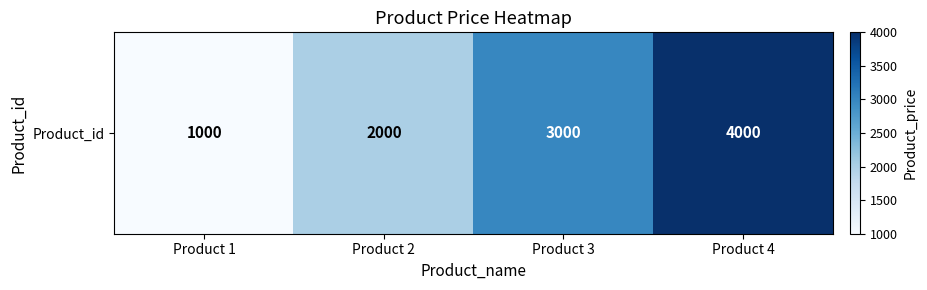

Where is the data nearest to the value 2500?

Product 2